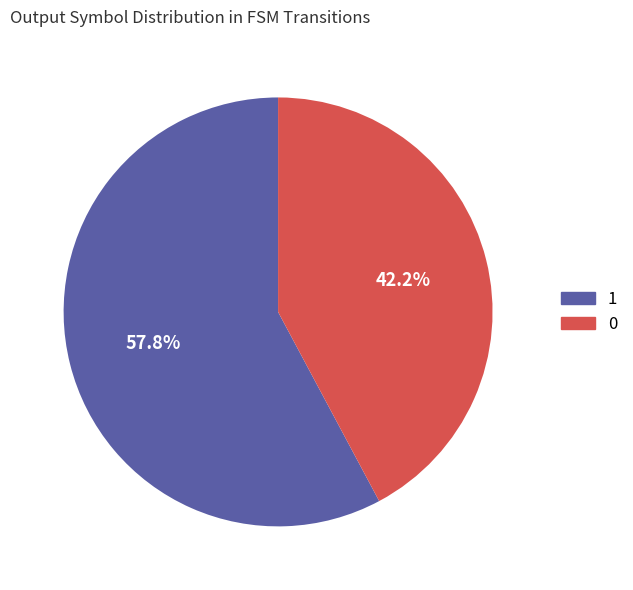

How many slices are in this pie chart?

2